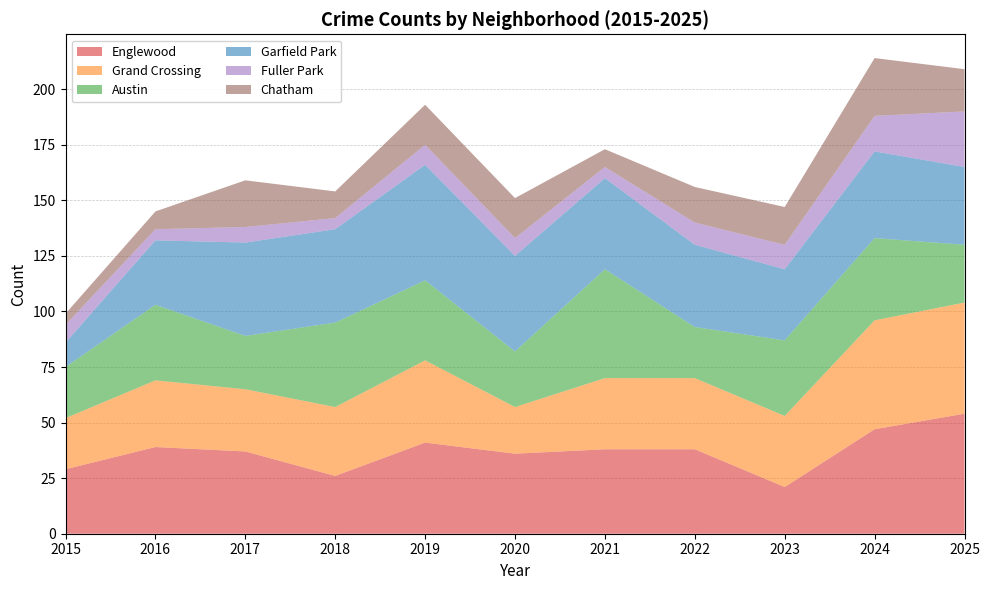

Reading right to left, what are all the values shown in this chart?

Englewood: 2025=54	2024=47	2023=21	2022=38	2021=38	2020=36	2019=41	2018=26	2017=37	2016=39	2015=29
Grand Crossing: 2025=50	2024=49	2023=32	2022=32	2021=32	2020=21	2019=37	2018=31	2017=28	2016=30	2015=23
Austin: 2025=26	2024=37	2023=34	2022=23	2021=49	2020=25	2019=36	2018=38	2017=24	2016=34	2015=23
Garfield Park: 2025=35	2024=39	2023=32	2022=37	2021=41	2020=43	2019=52	2018=42	2017=42	2016=29	2015=11
Fuller Park: 2025=25	2024=16	2023=11	2022=10	2021=5	2020=8	2019=9	2018=5	2017=7	2016=5	2015=8
Chatham: 2025=19	2024=26	2023=17	2022=16	2021=8	2020=18	2019=18	2018=12	2017=21	2016=8	2015=5